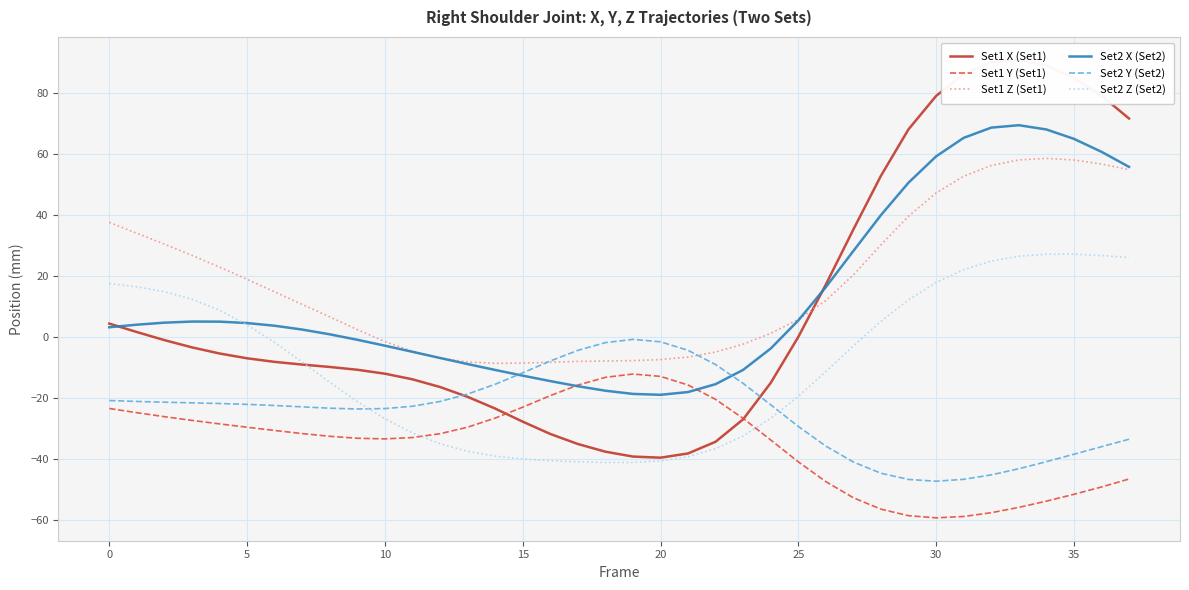

At which label does Set1 Z (Set1) reach its minimum?

14